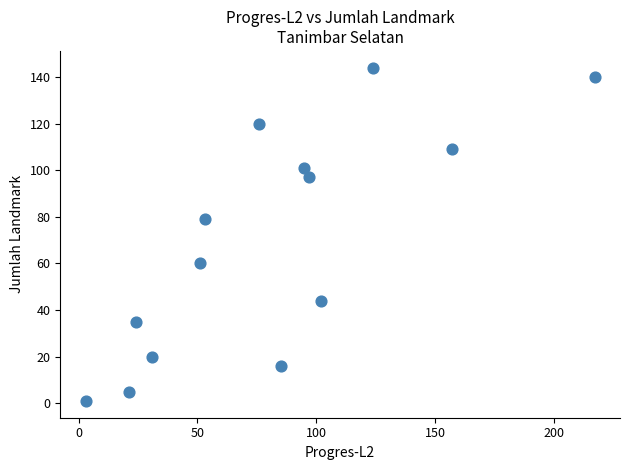

What is the range of X values (max minus min)?

214